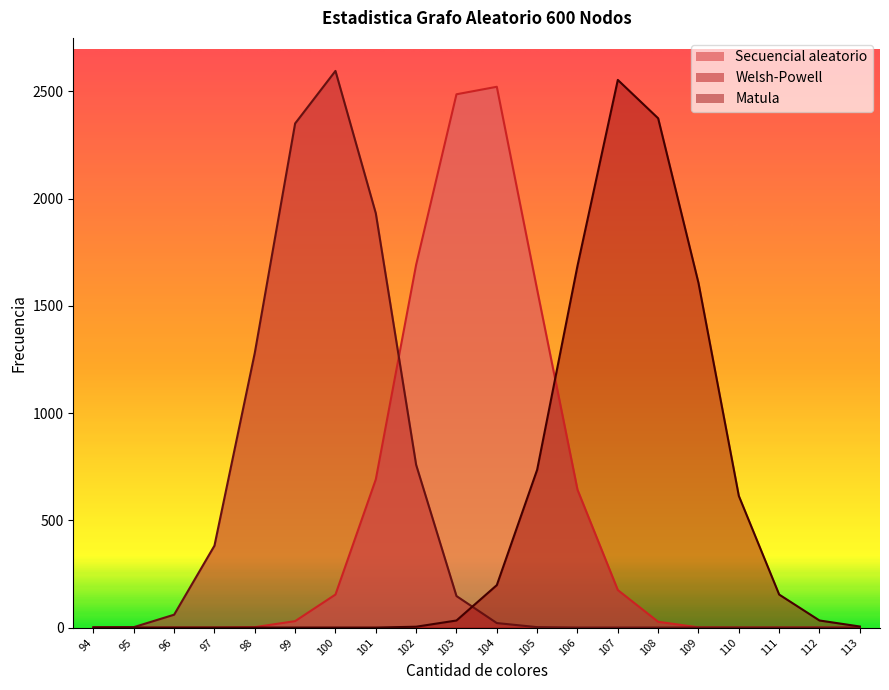

Reading left to right, list all the values displayed in this chart.

Secuencial aleatorio: 0	0	0	0	2	30	154	691	1692	2487	2522	1576	643	175	27	1	0	0	0	0
Welsh-Powell: 1	2	60	382	1281	2351	2596	1932	759	147	21	2	0	0	0	0	0	0	0	0
Matula: 0	0	0	0	0	0	0	0	4	33	198	736	1687	2554	2375	1607	614	154	33	5